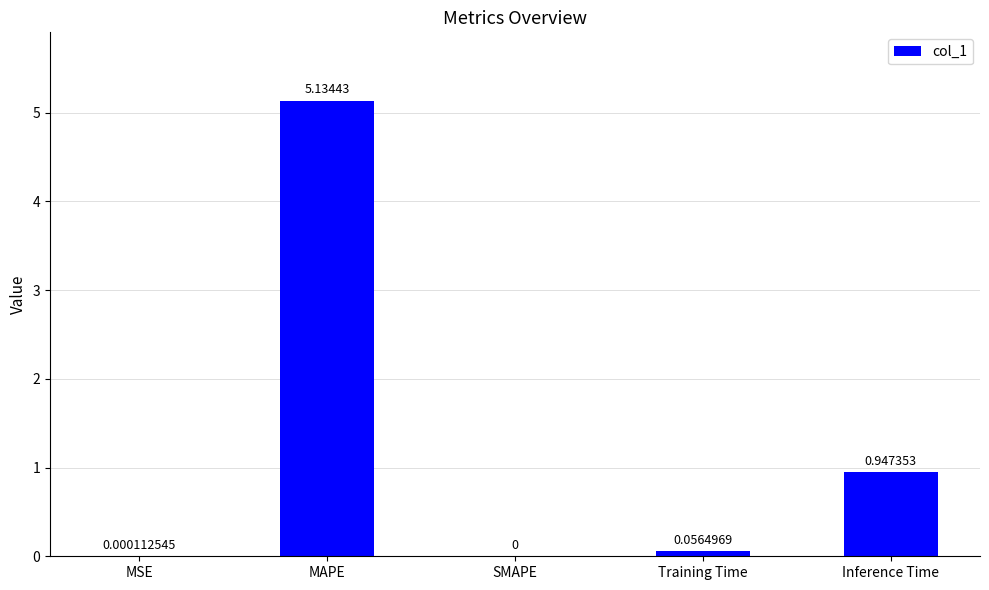

At which category does the chart reach its peak across all series?

MAPE